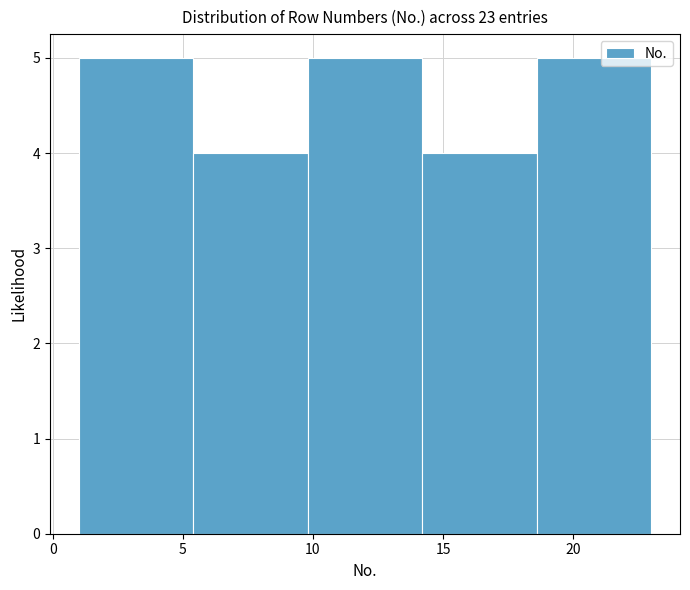

Reading left to right, transcribe this chart: for each bar, give the range it covers on the x-axis and its height. Neither the bar edges nor the heights are printed on the chart, so give them approximately, as read against the axes.

1.0 to 5.4: 5
5.4 to 9.8: 4
9.8 to 14.2: 5
14.2 to 18.6: 4
18.6 to 23.0: 5